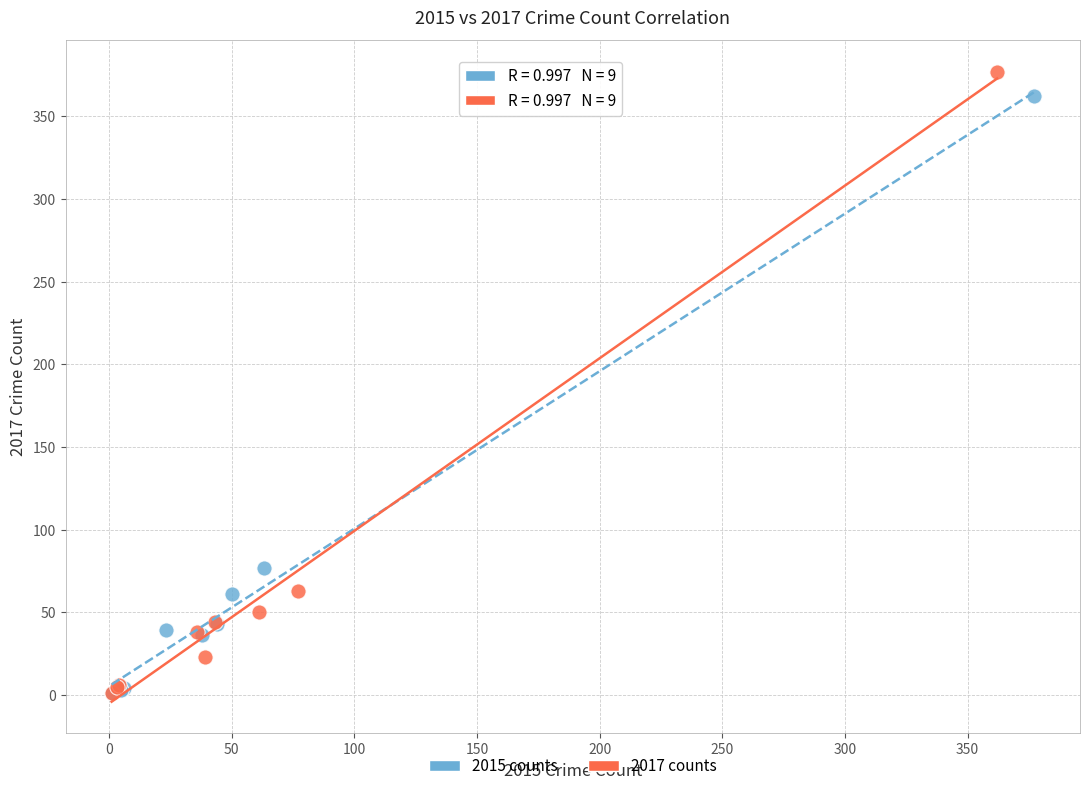

Which series has the widest spread of Y values?

2017 counts